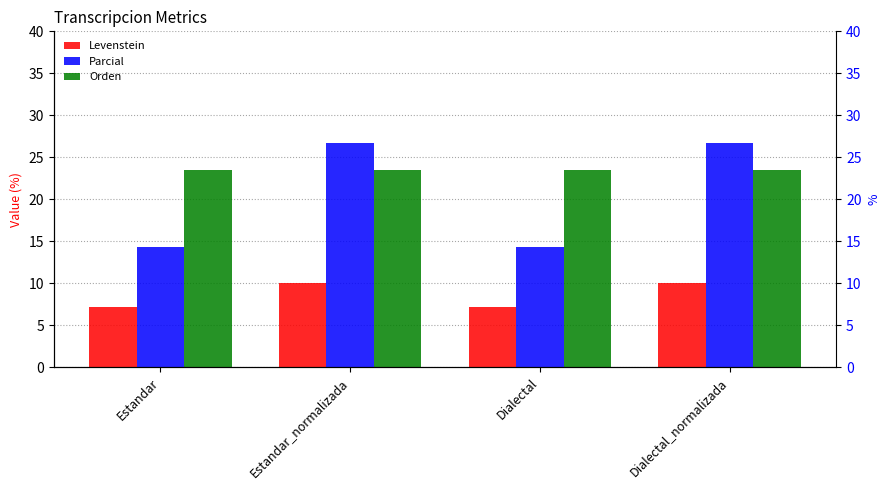

How many categories are shown in the chart?

4